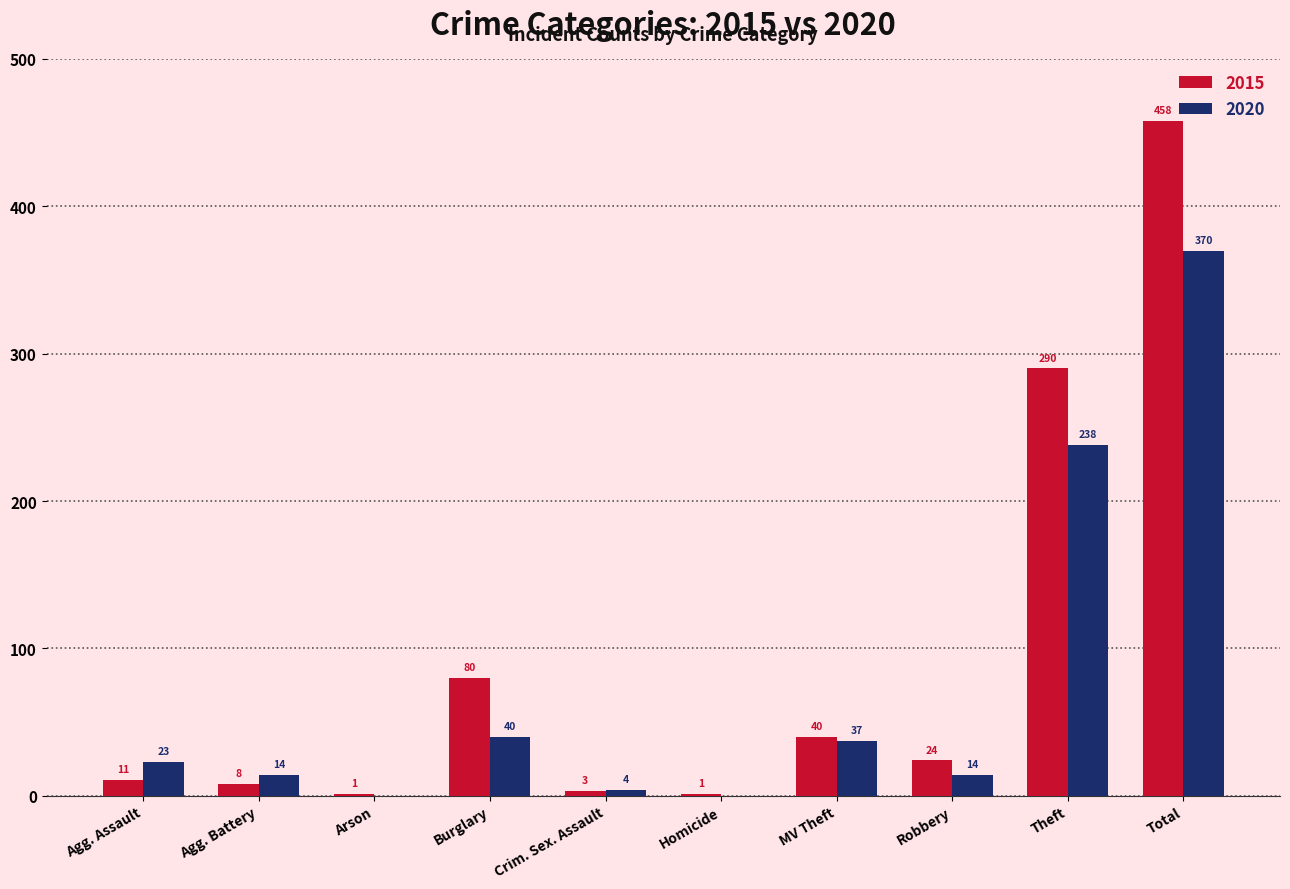

What is the sum of all 2015 values?

916